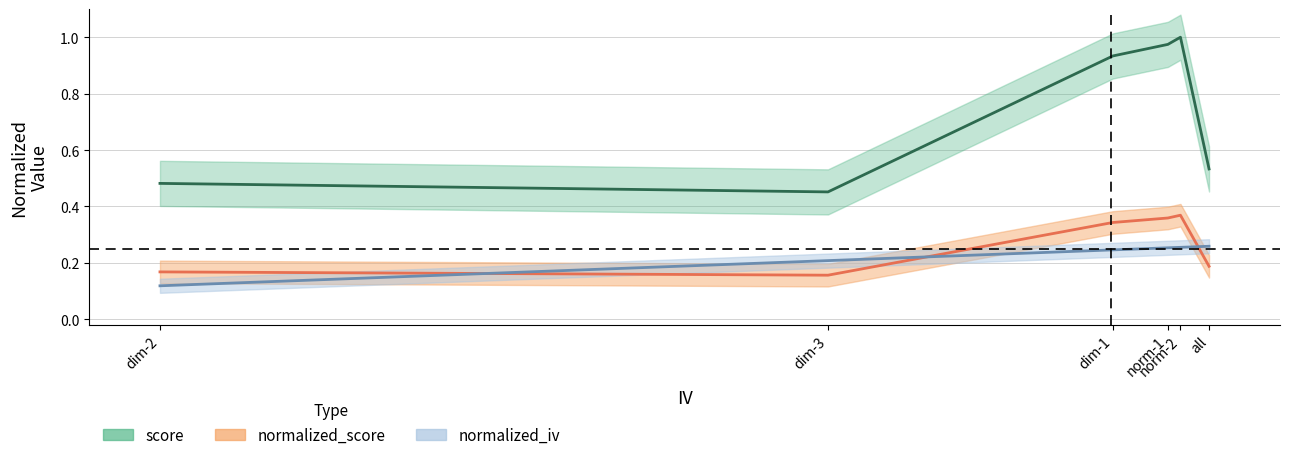

What is the label of the 5th point from the left?

norm-2